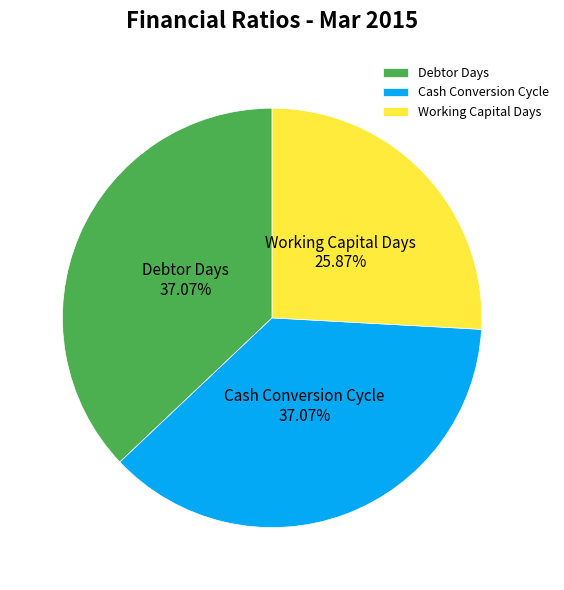

Which slice is the smallest?

Working Capital Days